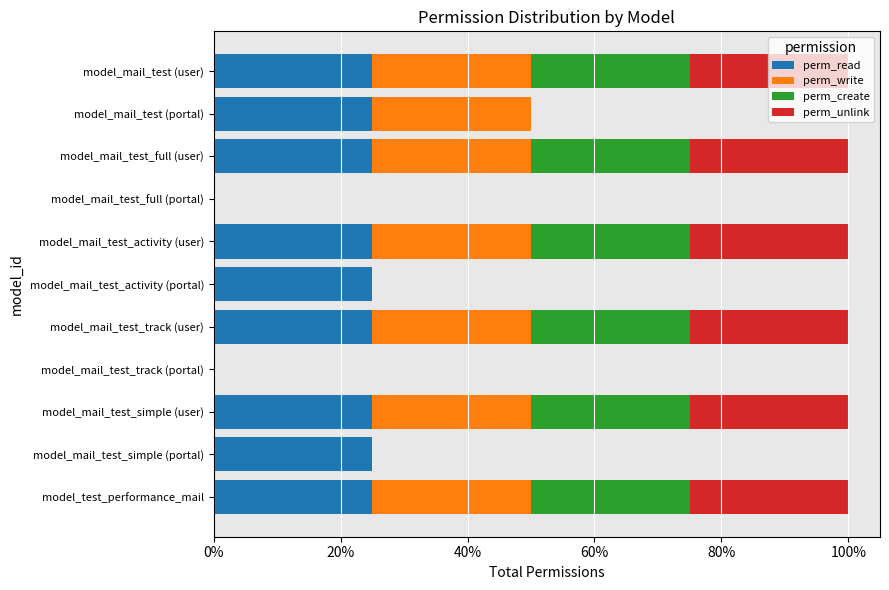

What is the sum of all perm_read values?

9